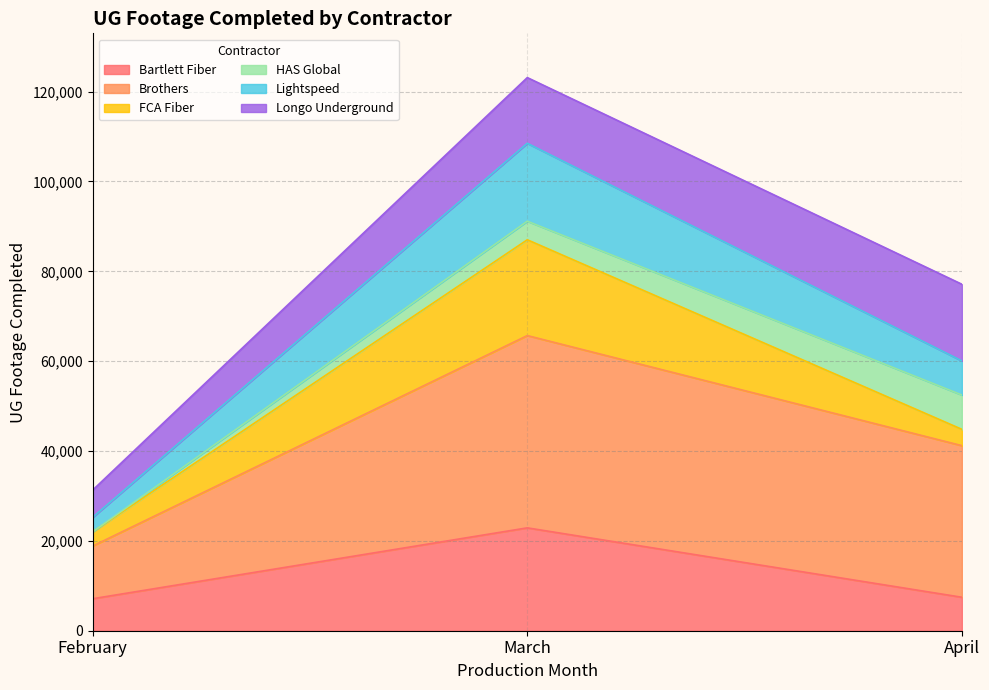

True or false: FCA Fiber and Bartlett Fiber intersect in this chart.

False